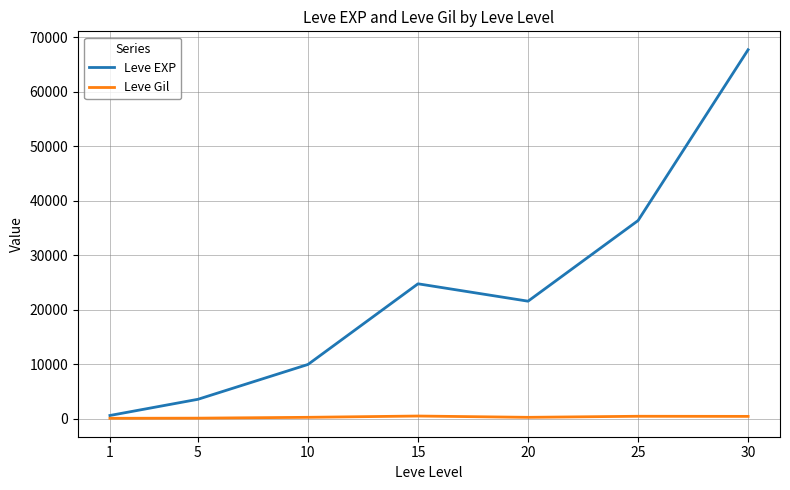

The value of Leve EXP at 30 is 67730. True or false?

True